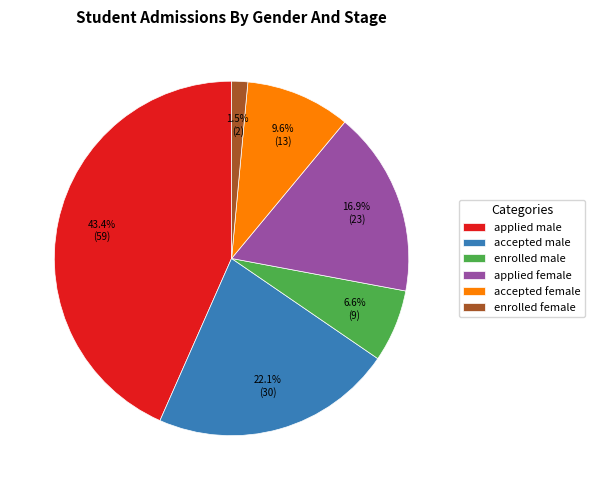

Which category has the biggest portion of the pie?

applied male